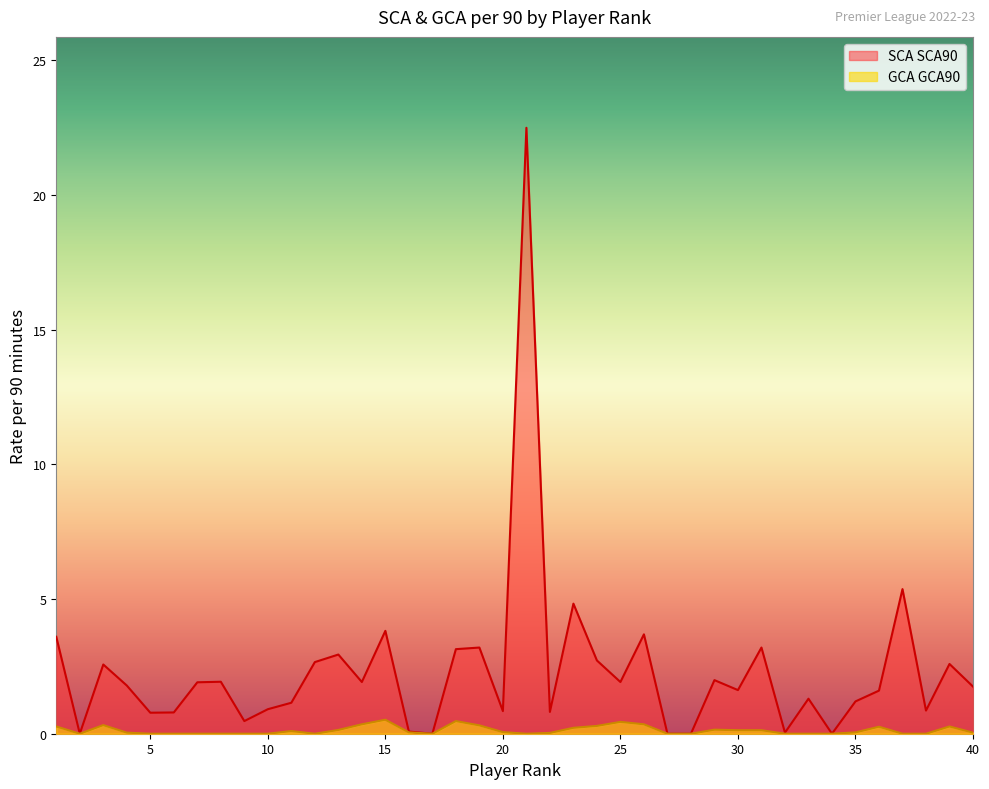

Where is the first local maximum for GCA GCA90?

3